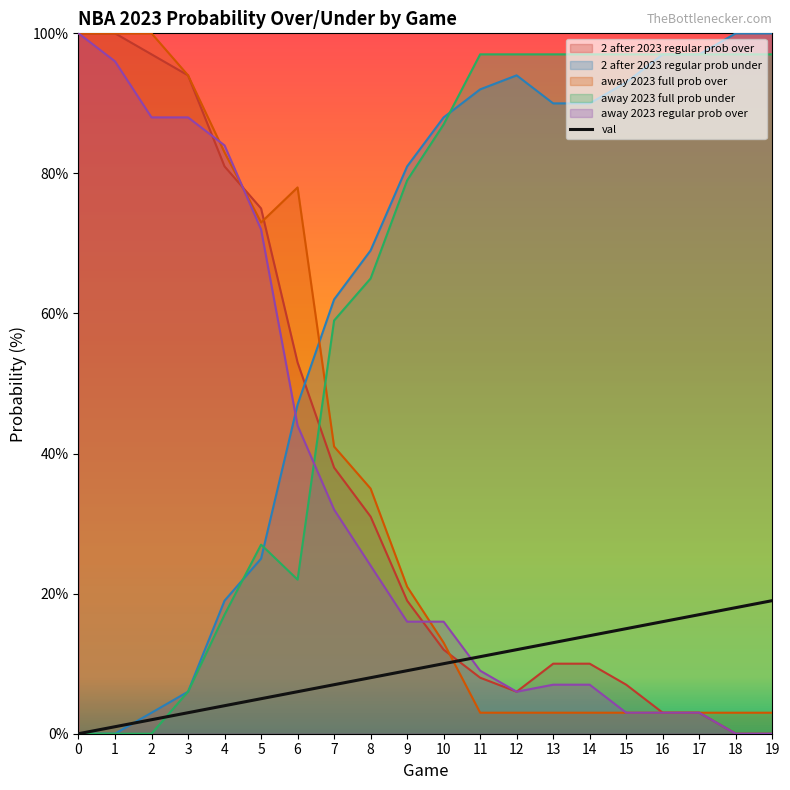

What is the difference between the maximum and minimum values?

19